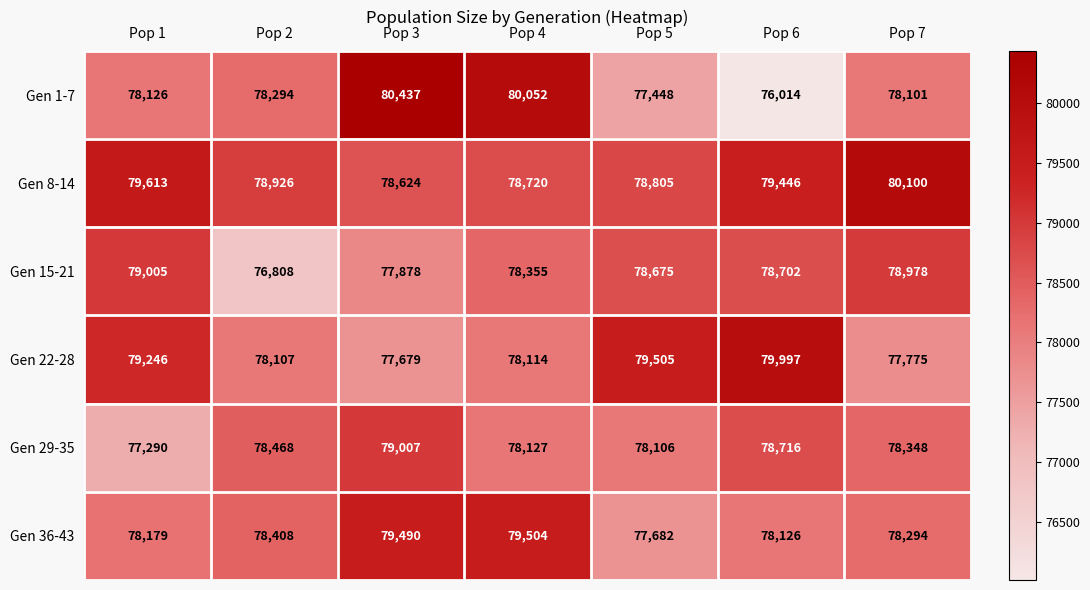

What is the maximum value shown in the chart?

80437